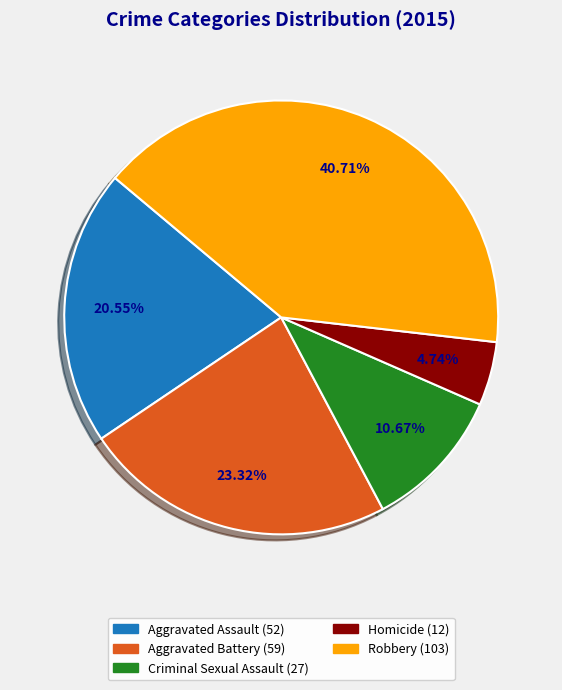

To the nearest percent, what portion does Aggravated Assault represent?

21%